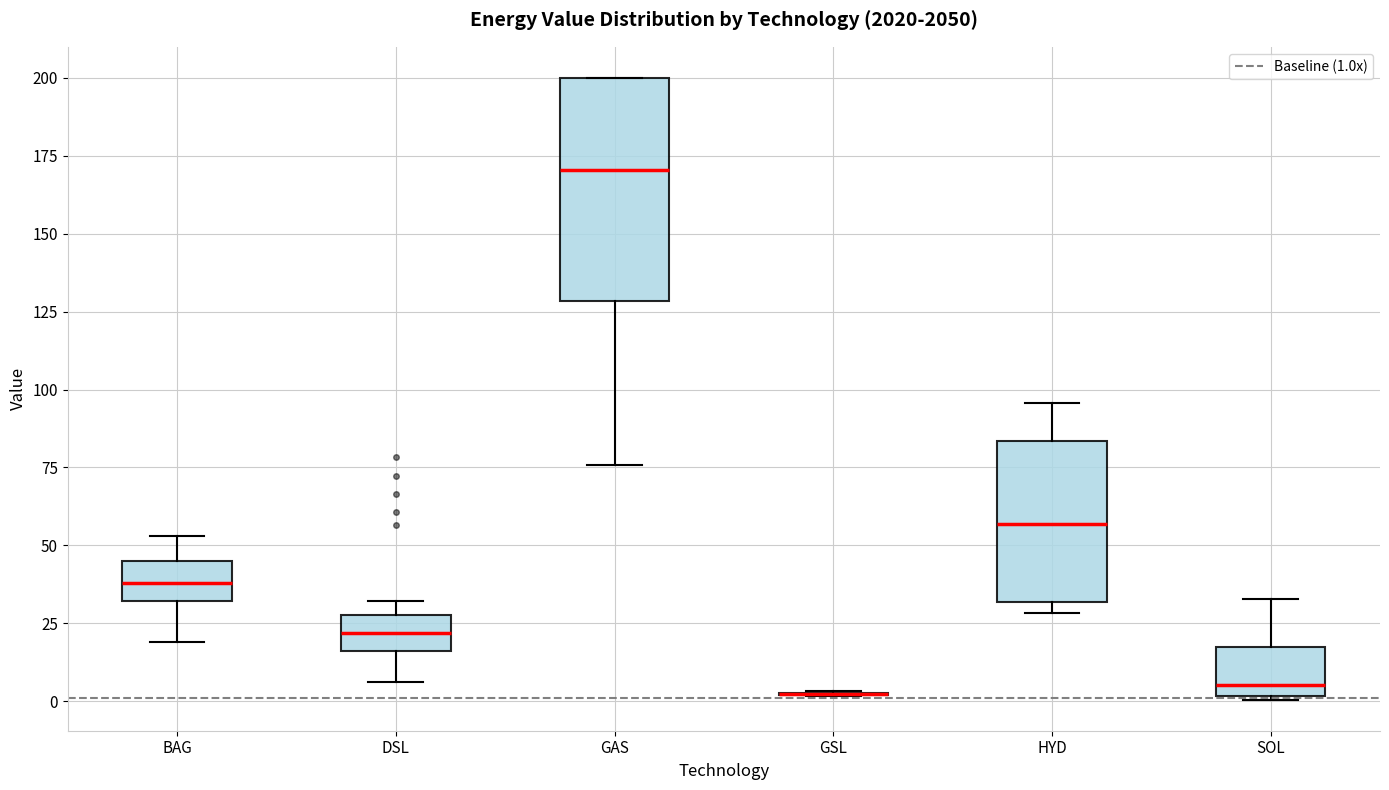

Which box is the tallest, from its lower edge to its upper edge?

GAS